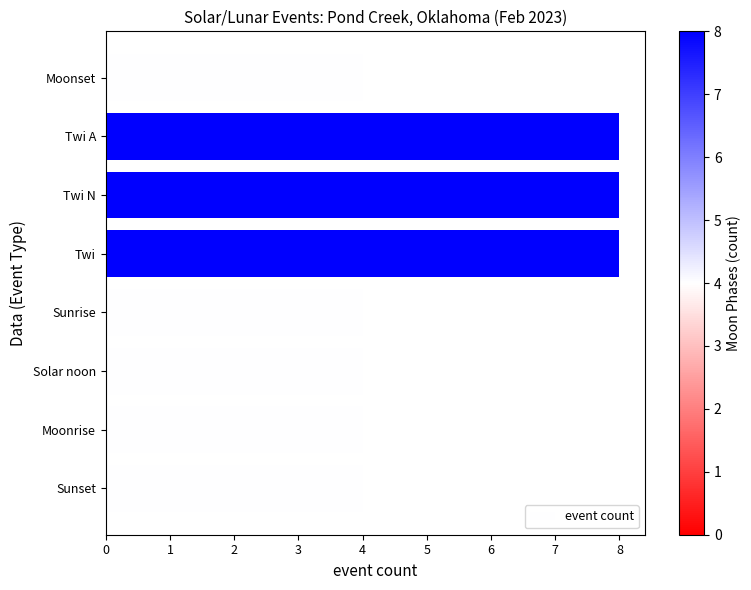

Reading bottom to top, what are all the values shown in this chart?

Sunset=4	Moonrise=4	Solar noon=4	Sunrise=4	Twi=8	Twi N=8	Twi A=8	Moonset=4